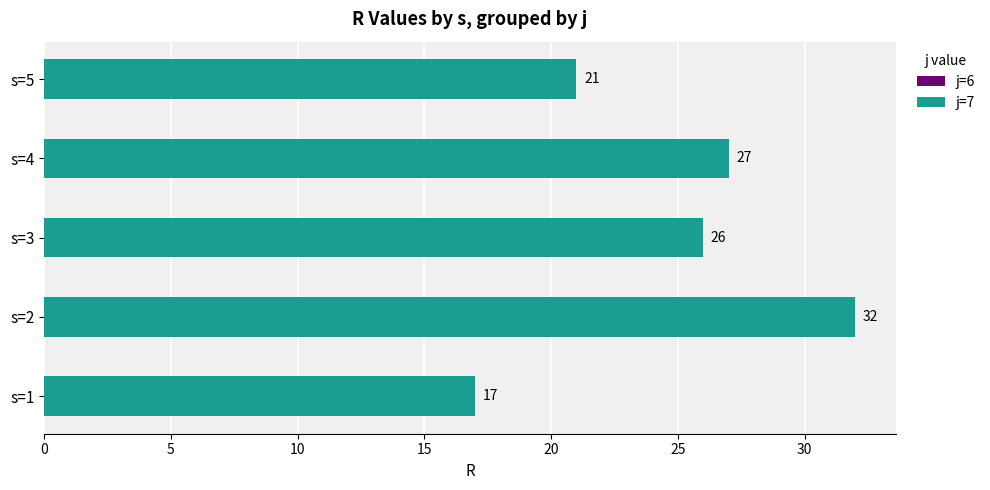

The chart shows a value of 17 at s=1. True or false?

True